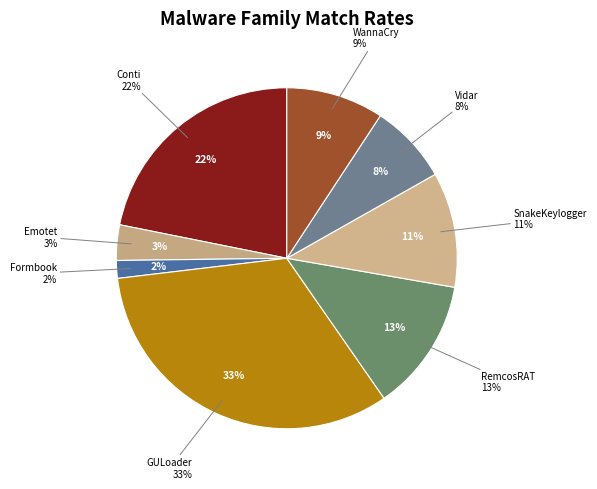

Does any single category account for the majority?

No